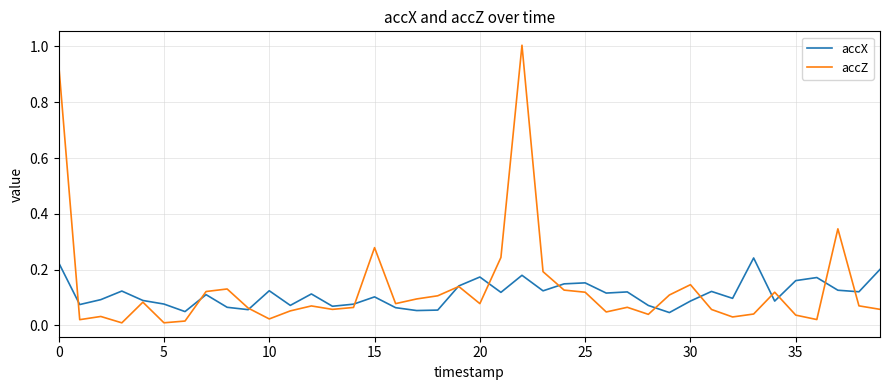

What is the highest value of the accZ series?

1.0